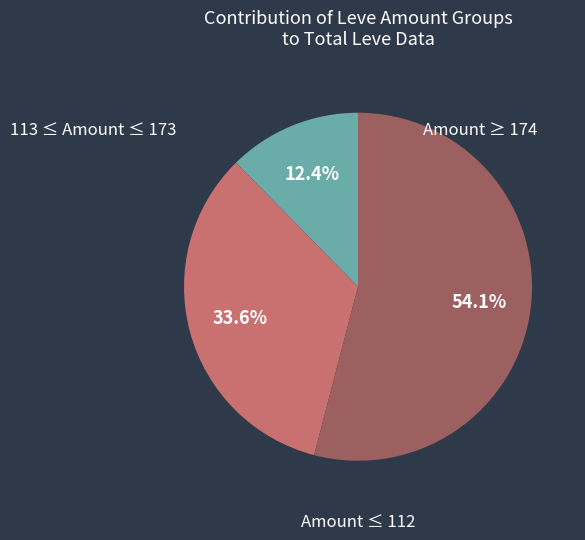

Is there any slice that represents more than half of the pie?

Yes